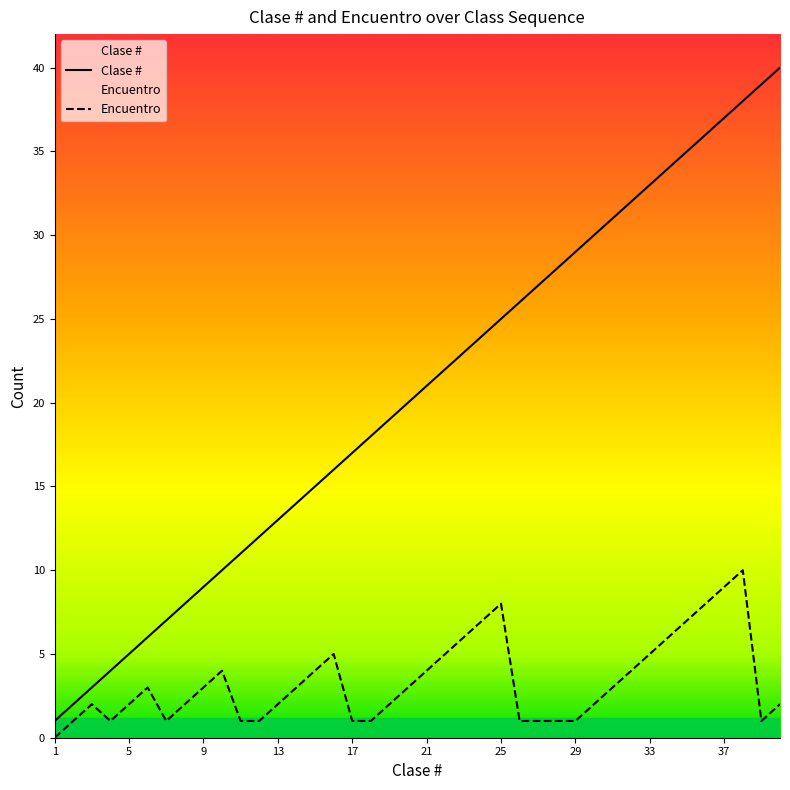

Which series has the largest total across all categories?

Clase #